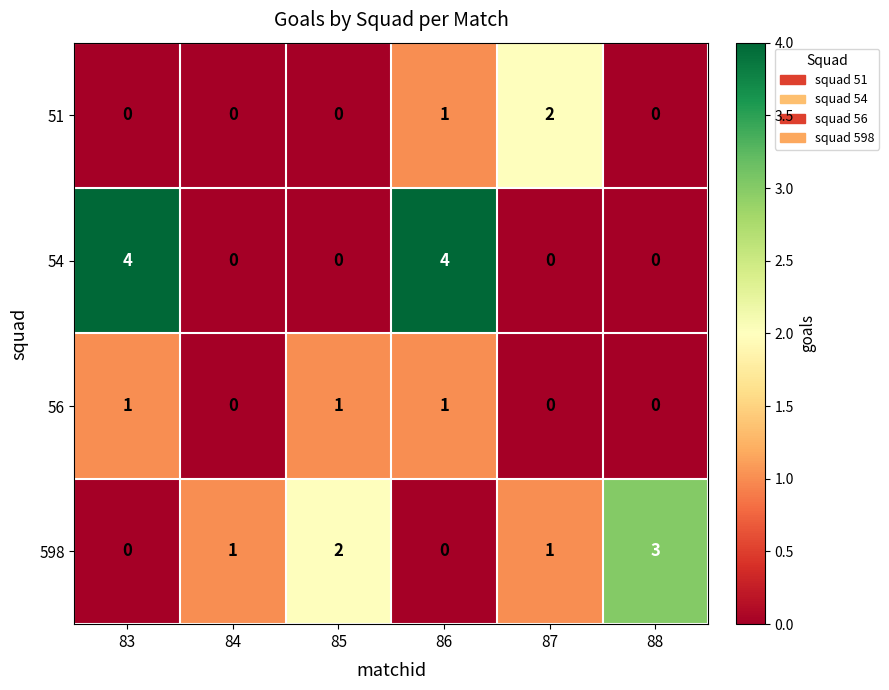

What is the total value across all series at 87?

3